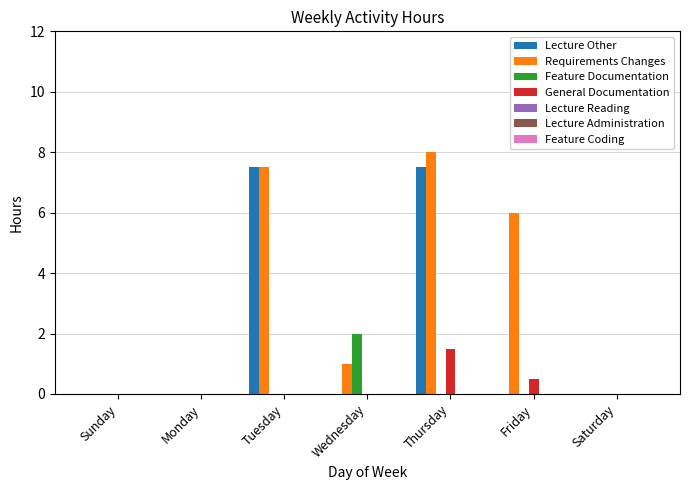

Count the number of categories in the chart.

7